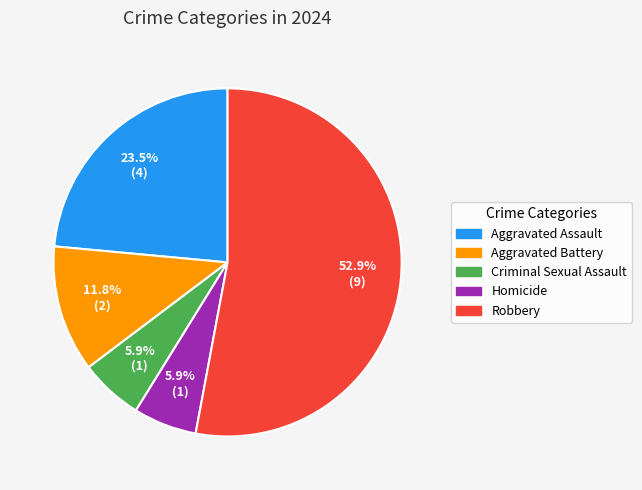

Between Aggravated Battery and Criminal Sexual Assault, which is larger?

Aggravated Battery